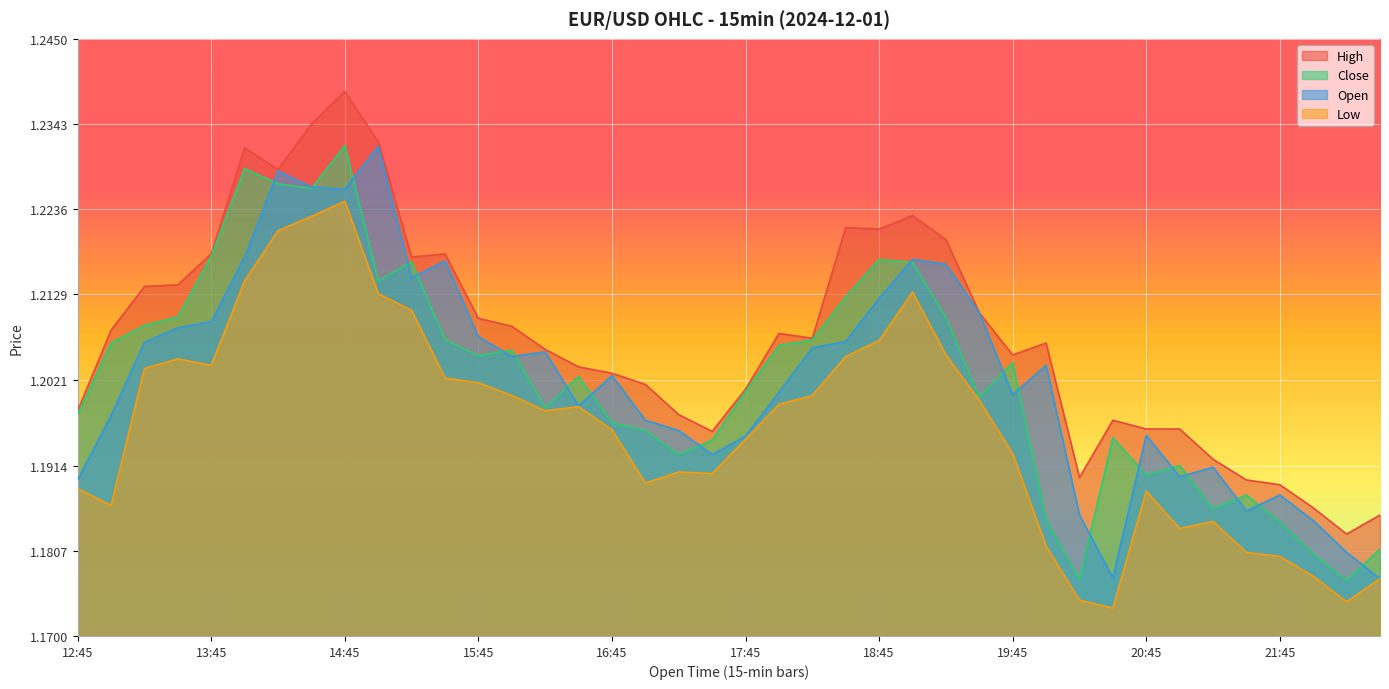

At which category does Close reach its first local peak?

14:00